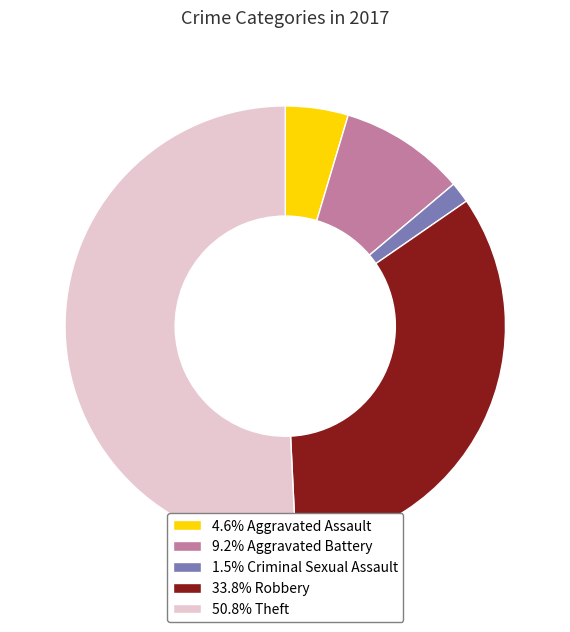

Does 33.8% Robbery represent more than half of the total?

No